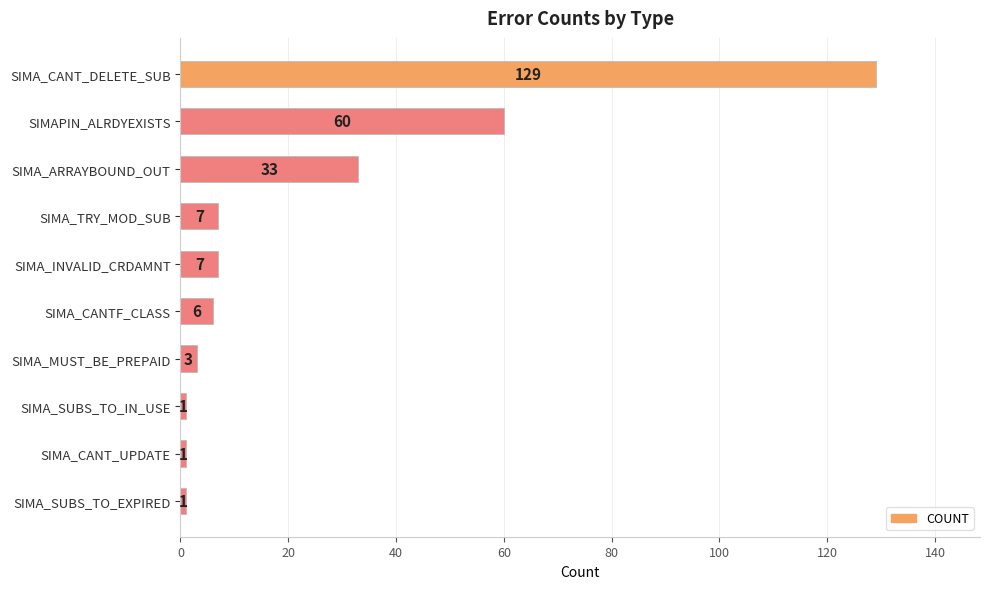

Which has a higher value, SIMA_SUBS_TO_IN_USE or SIMA_CANTF_CLASS?

SIMA_CANTF_CLASS